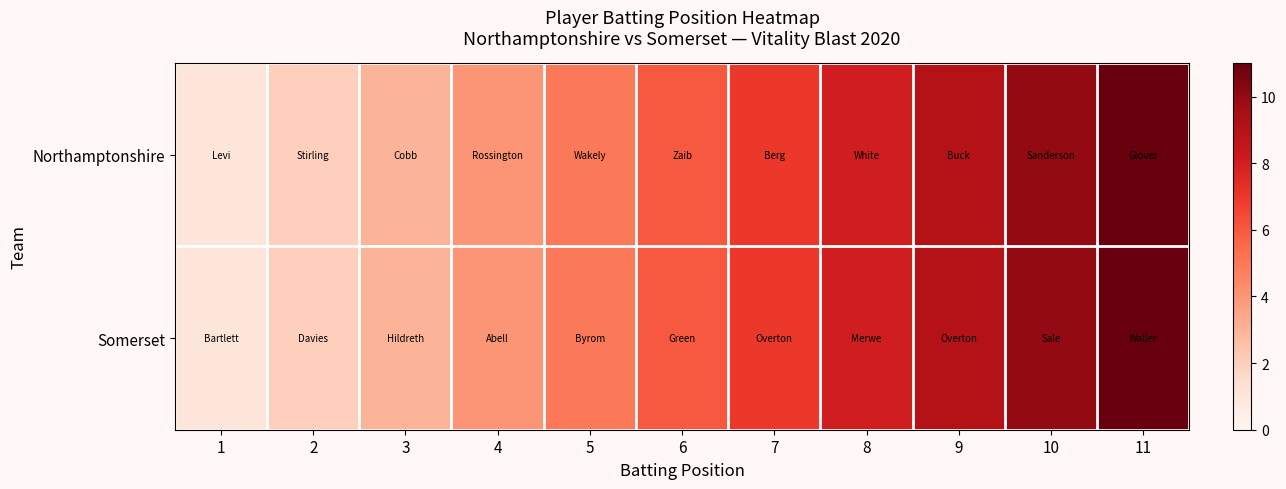

Reading left to right, transcribe all the data shown in this chart.

Northamptonshire: 1=1	2=2	3=3	4=4	5=5	6=6	7=7	8=8	9=9	10=10	11=11
Somerset: 1=1	2=2	3=3	4=4	5=5	6=6	7=7	8=8	9=9	10=10	11=11